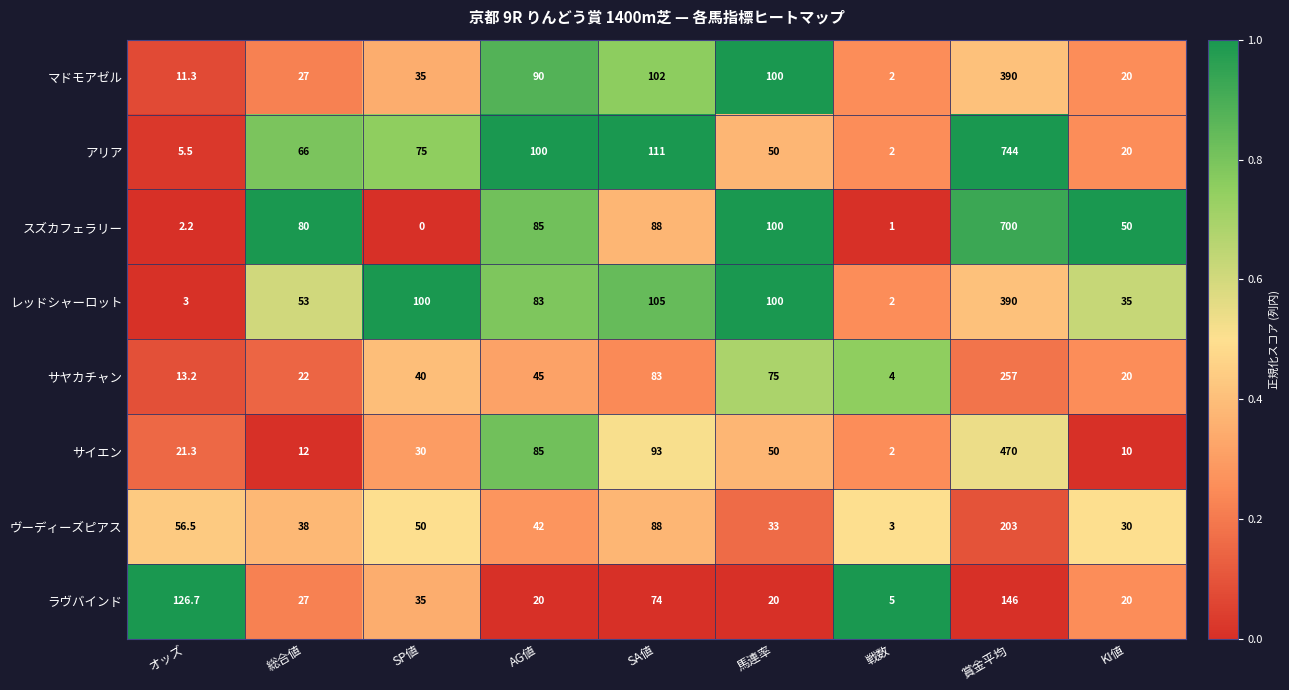

At how many categories does at least one series exceed 0?

9